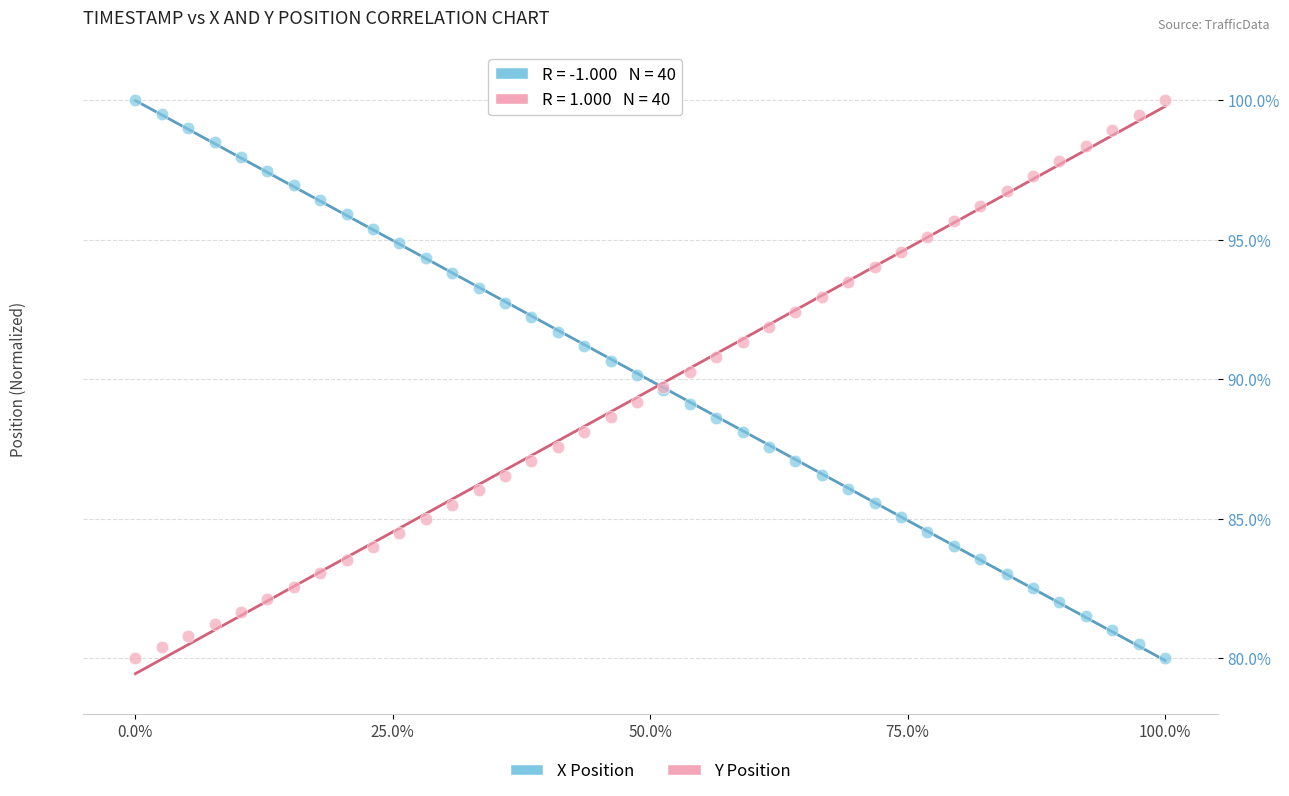

What is the X range (max minus min) for the scatter plot?

3.9